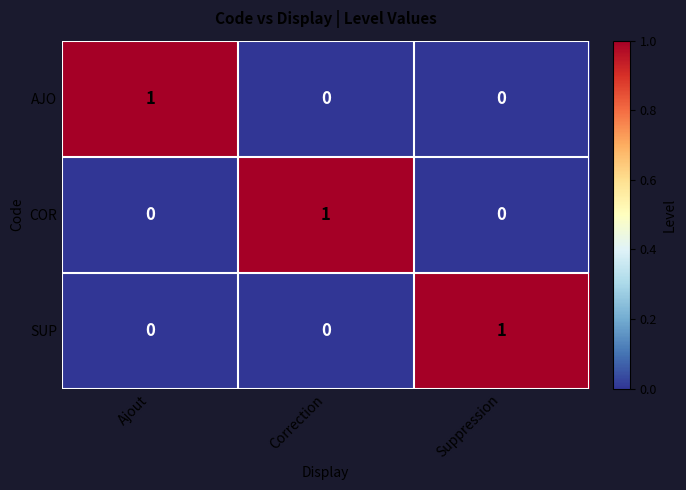

What is the total value across all series at Ajout?

1